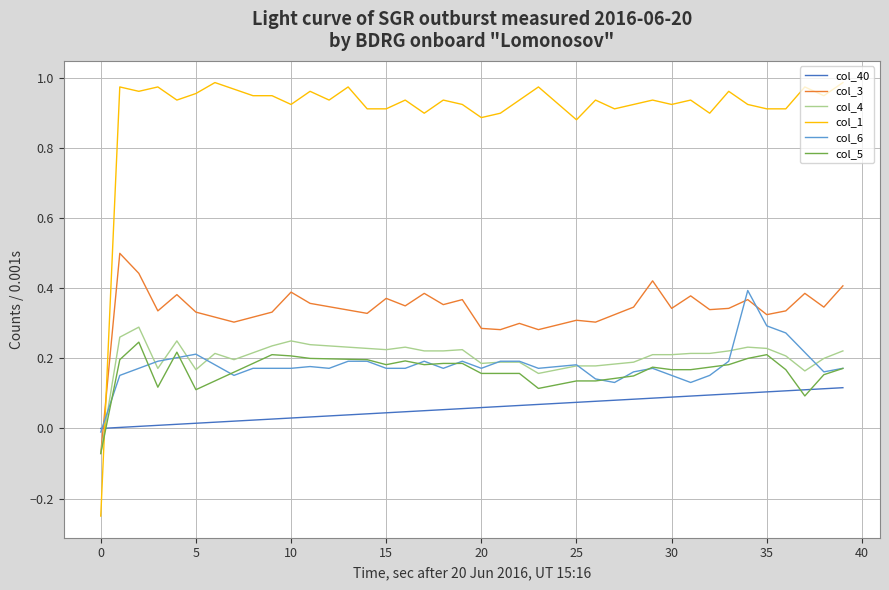

Which series has the largest range (max minus min)?

col_1